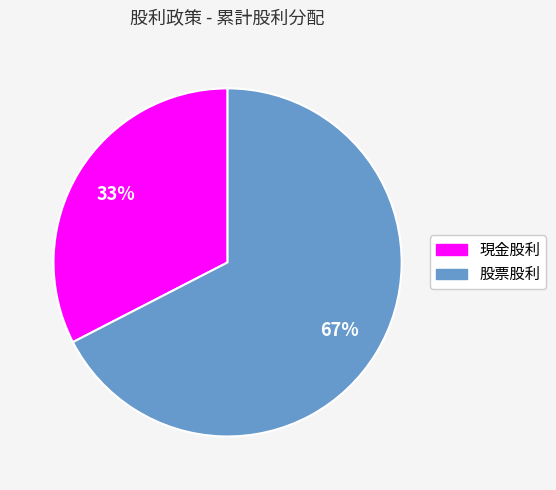

Which slice is the largest?

股票股利